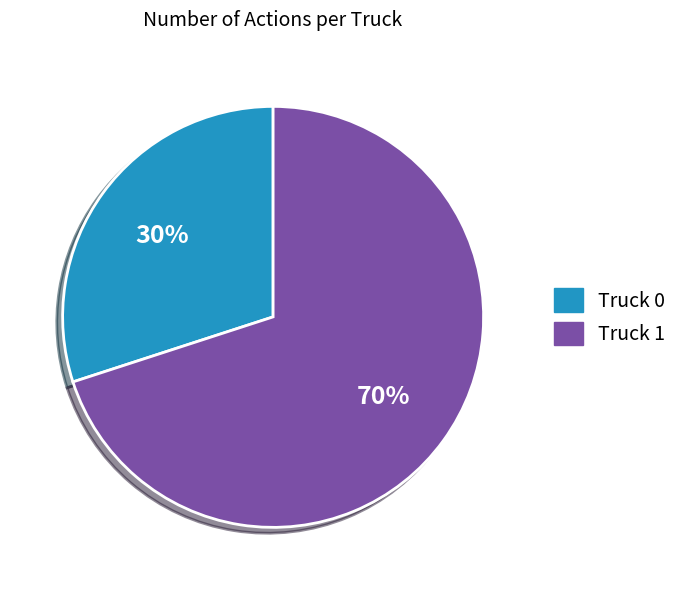

Is it true that Truck 0 is 30% of the pie?

True